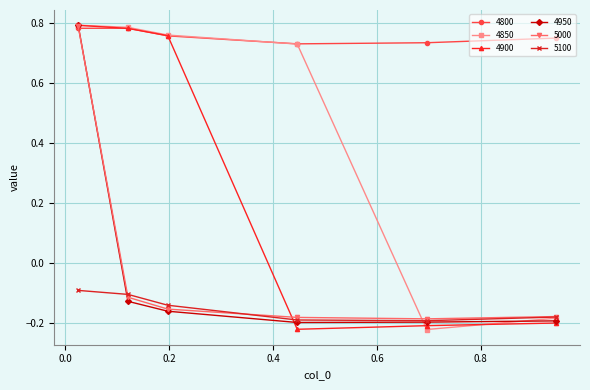

How many data points in 4850 are less than 0?

2